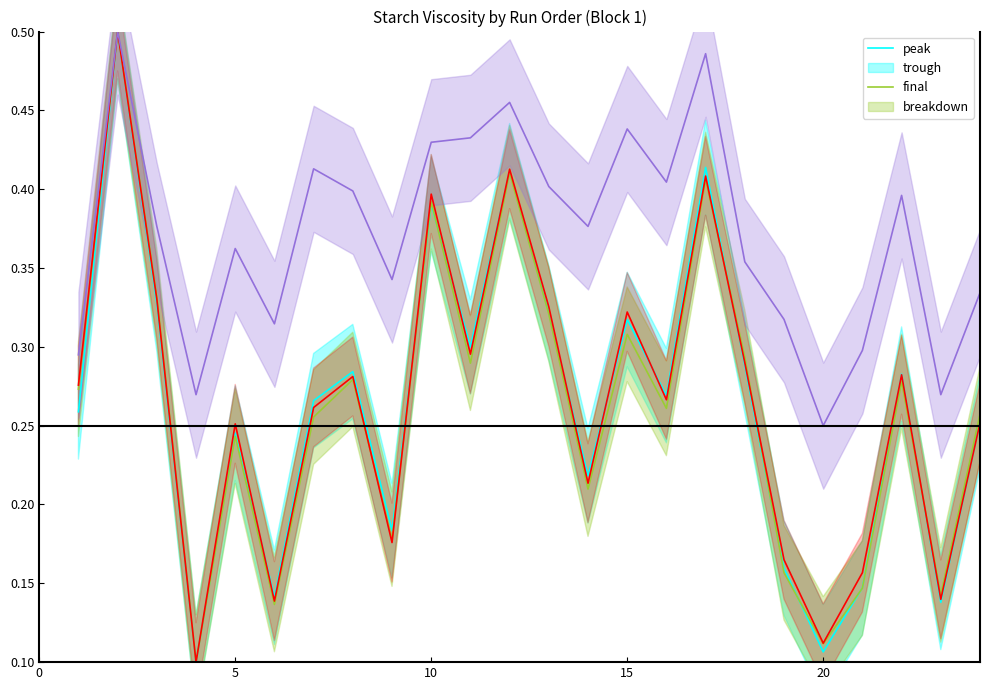

How many lines are shown in the chart?

4